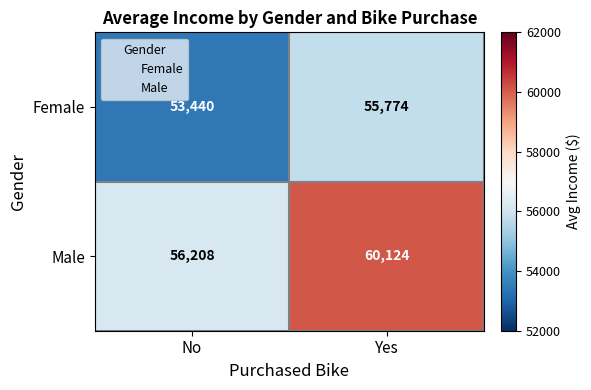

List the series in order of their overall mean, lowest first.

Female, Male